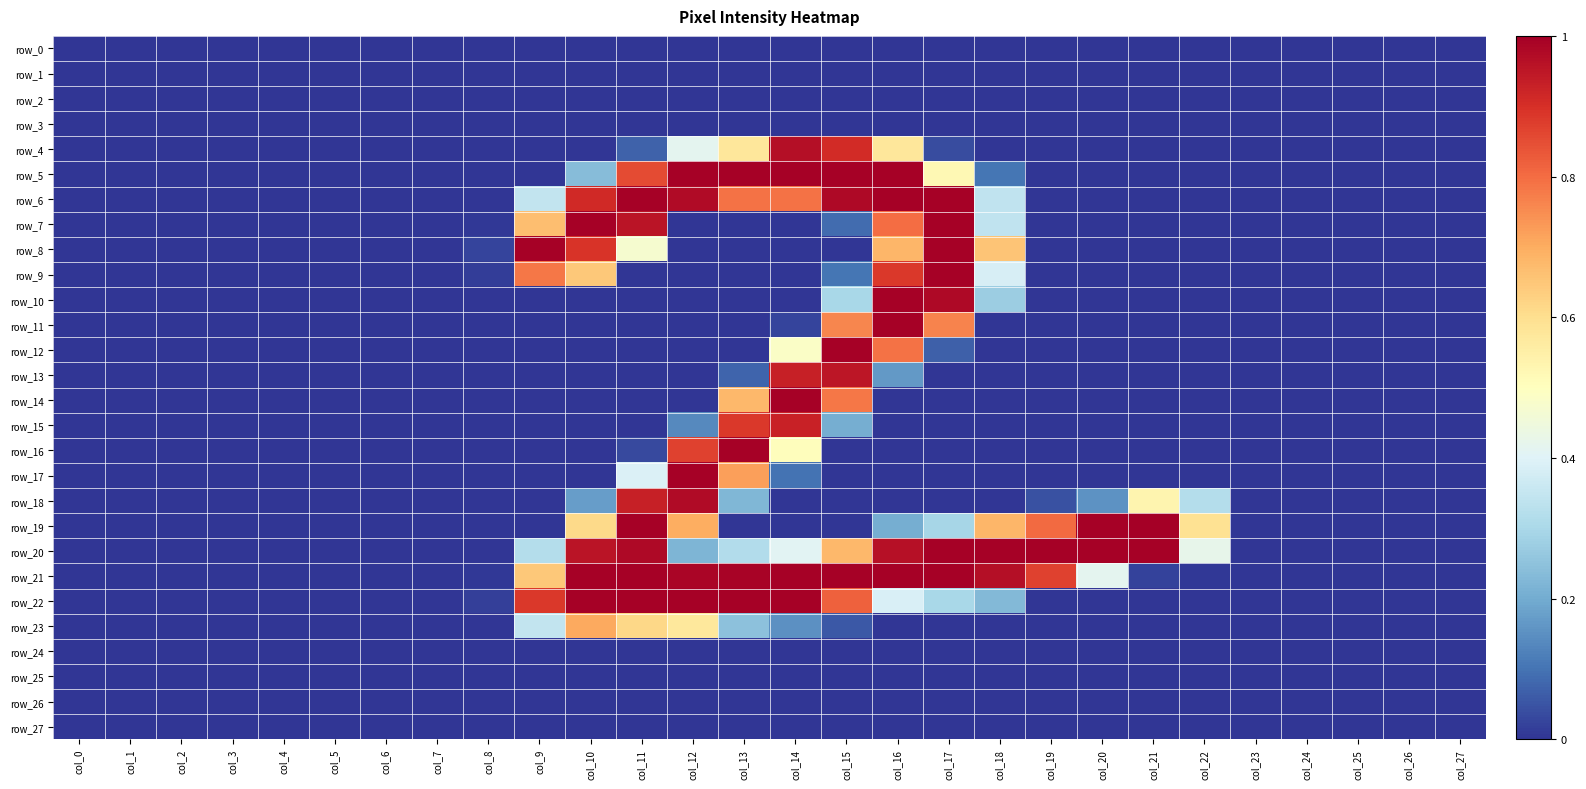

The value of row_12 at col_2 is 0.7. True or false?

False